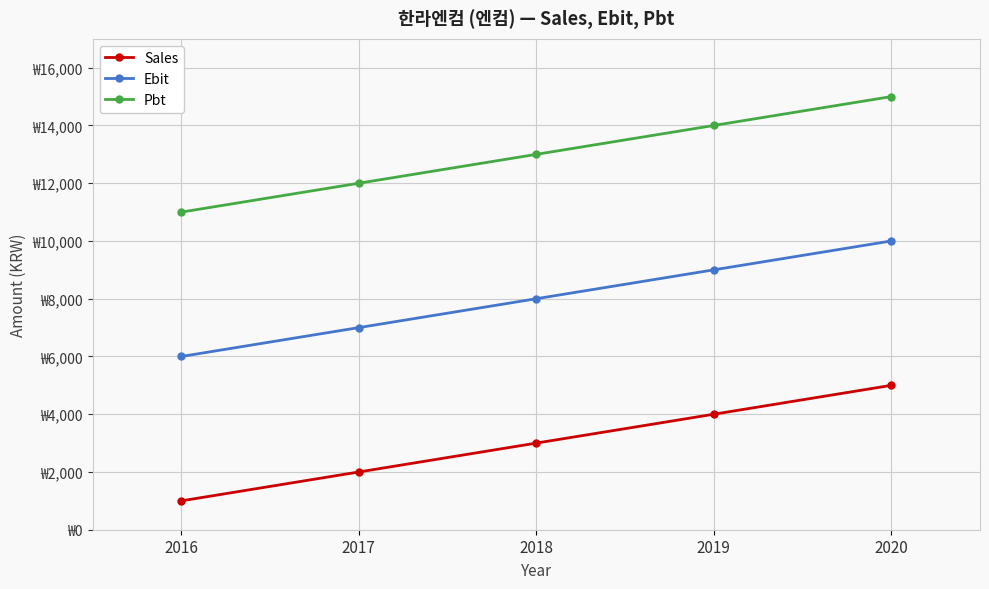

Reading left to right, what are all the values shown in this chart?

Sales: 1000	2000	3000	4000	5000
Ebit: 6000	7000	8000	9000	10000
Pbt: 11000	12000	13000	14000	15000